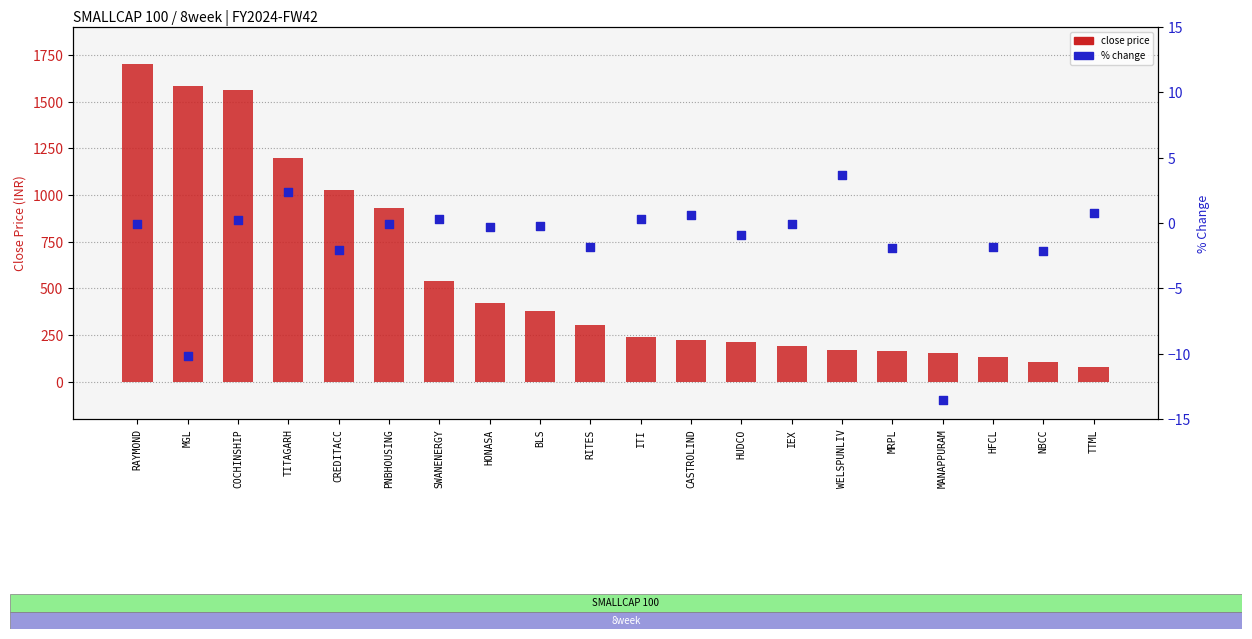

What are all the series names shown in the legend?

close price, % change